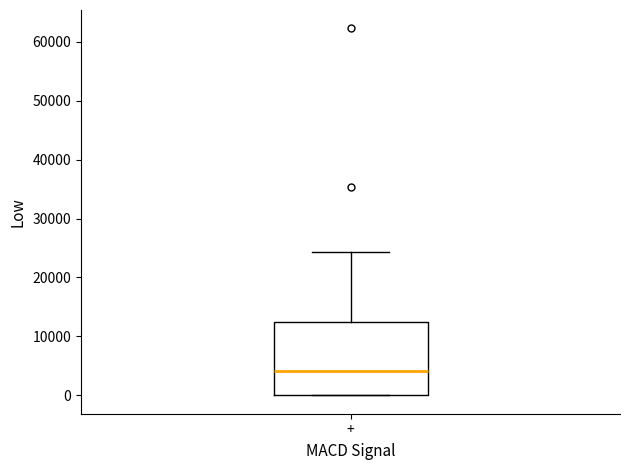

Where does the upper whisker of the box for + end on the y-axis? The values are not printed on the chart, so give them approximately, as read against the axis.

24000